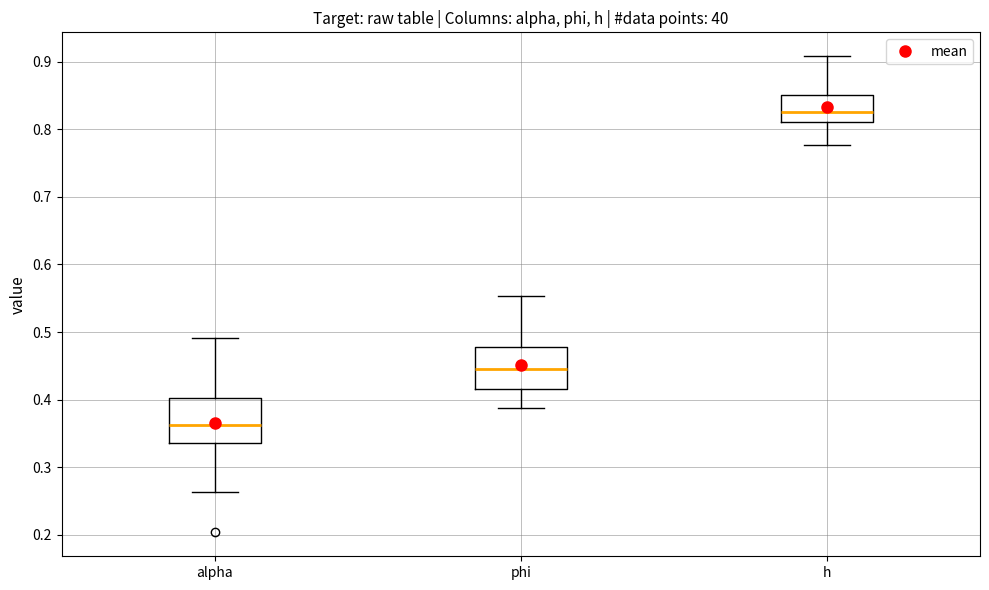

Where is the lower edge of the box for h on the y-axis? The values are not printed on the chart, so give them approximately, as read against the axis.

0.81